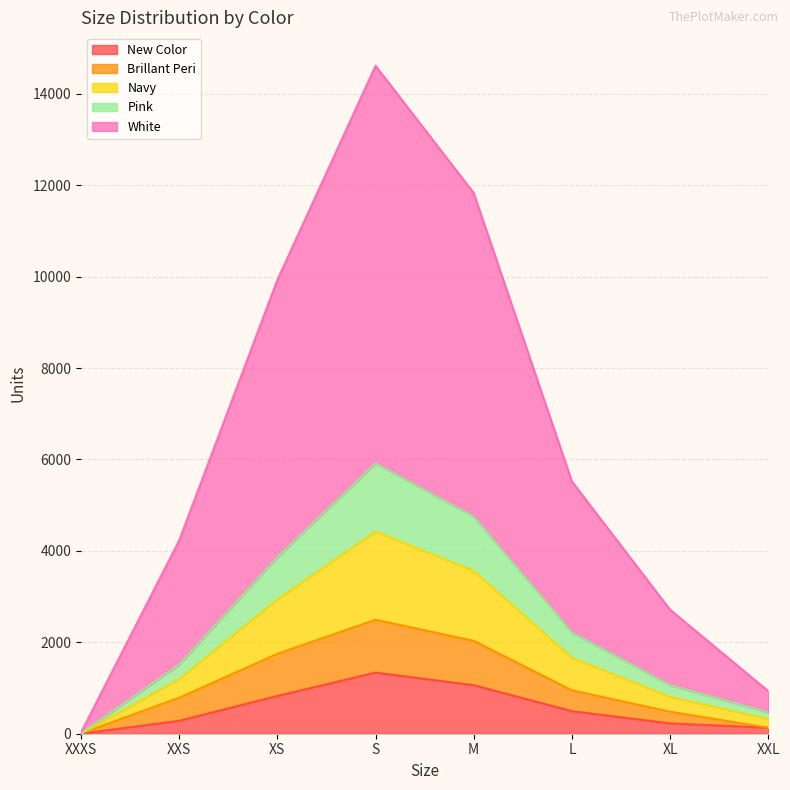

Which series changed the most between M and XL?

White